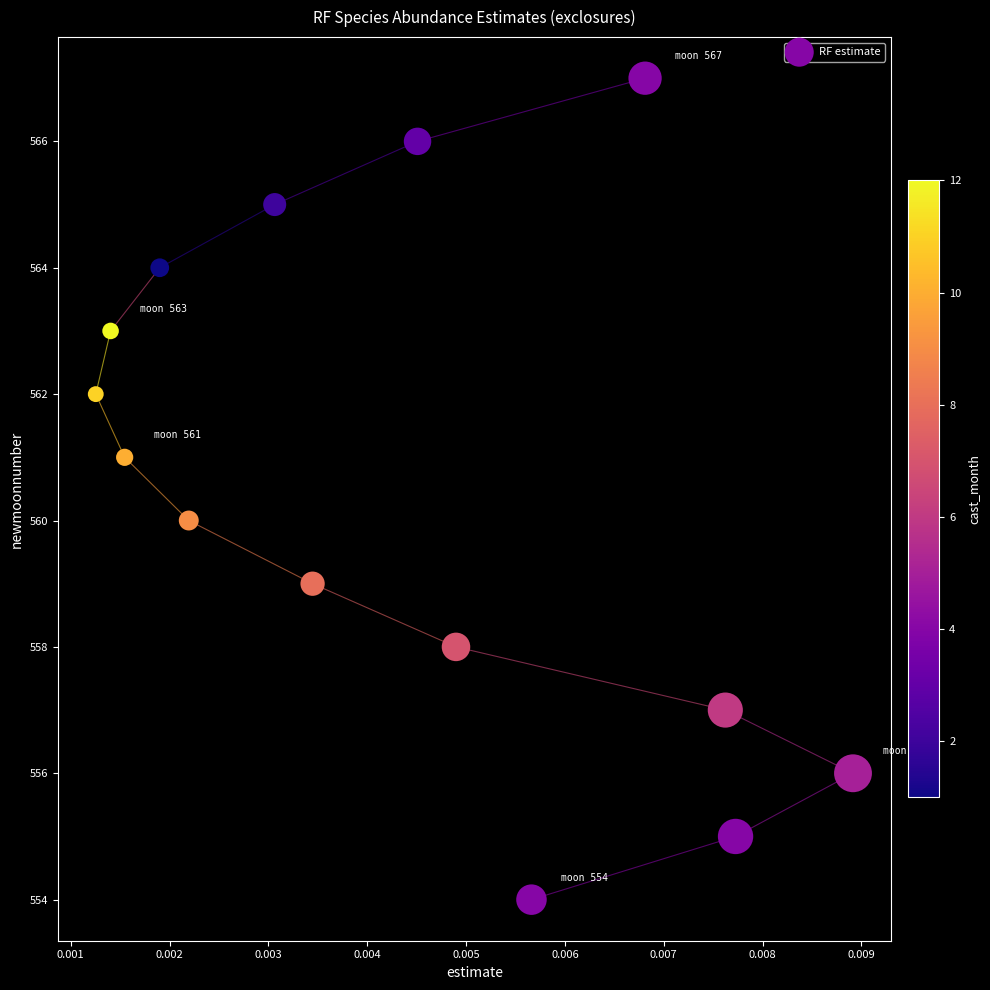

What is the range of Y values (max minus min)?

13